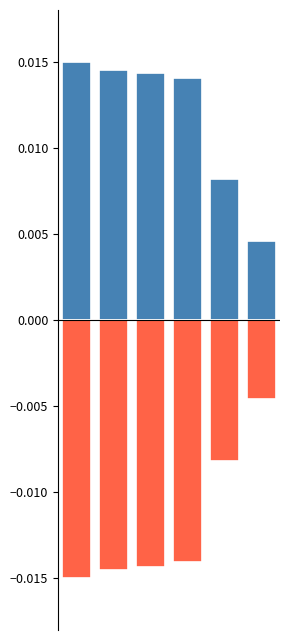

True or false: negative has a value of -0.0 at 2.

False